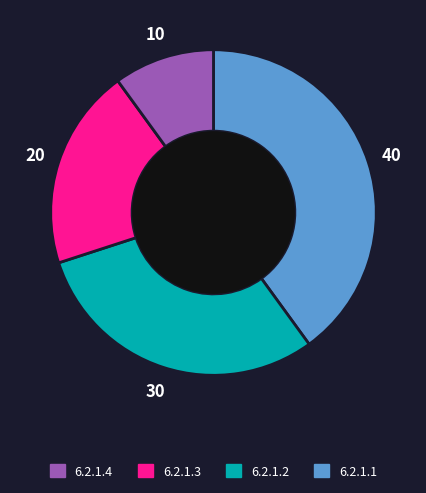

Is there any slice that represents more than half of the pie?

No